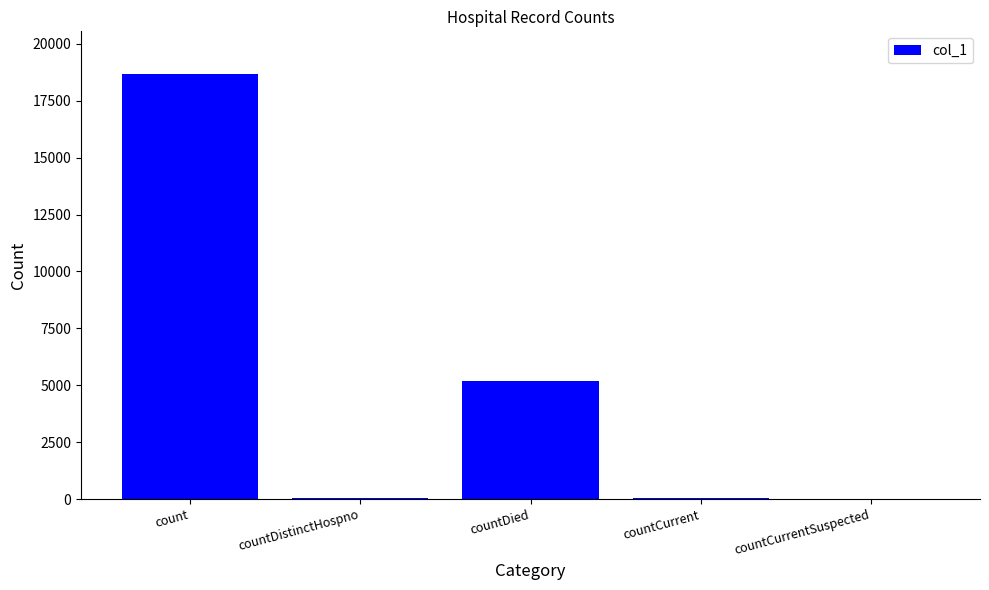

What is the maximum value shown in the chart?

18684